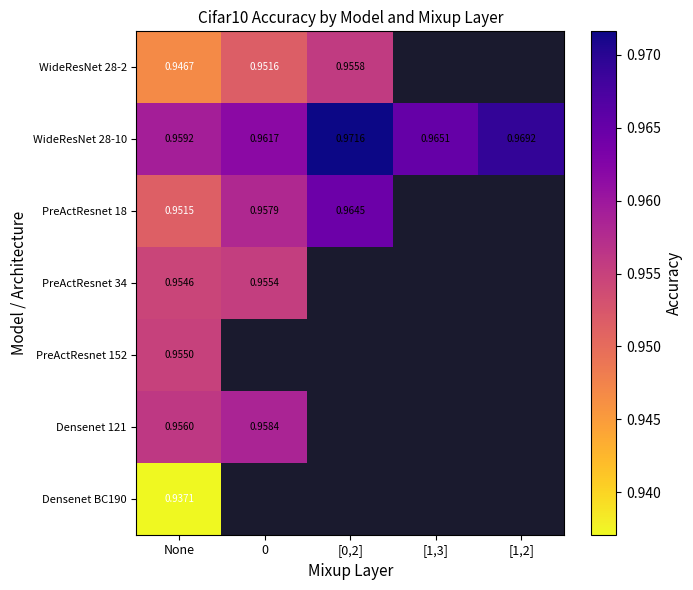

At how many categories does at least one series exceed 0?

5